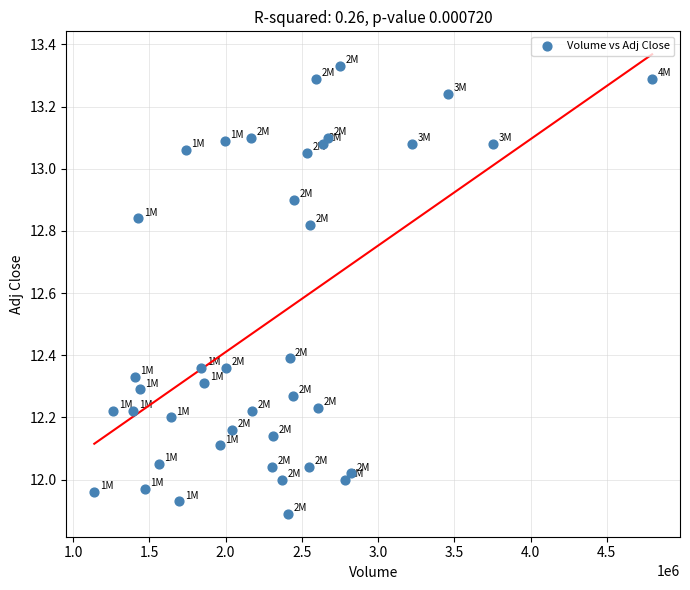

What is the range of Y values (max minus min)?

1.4